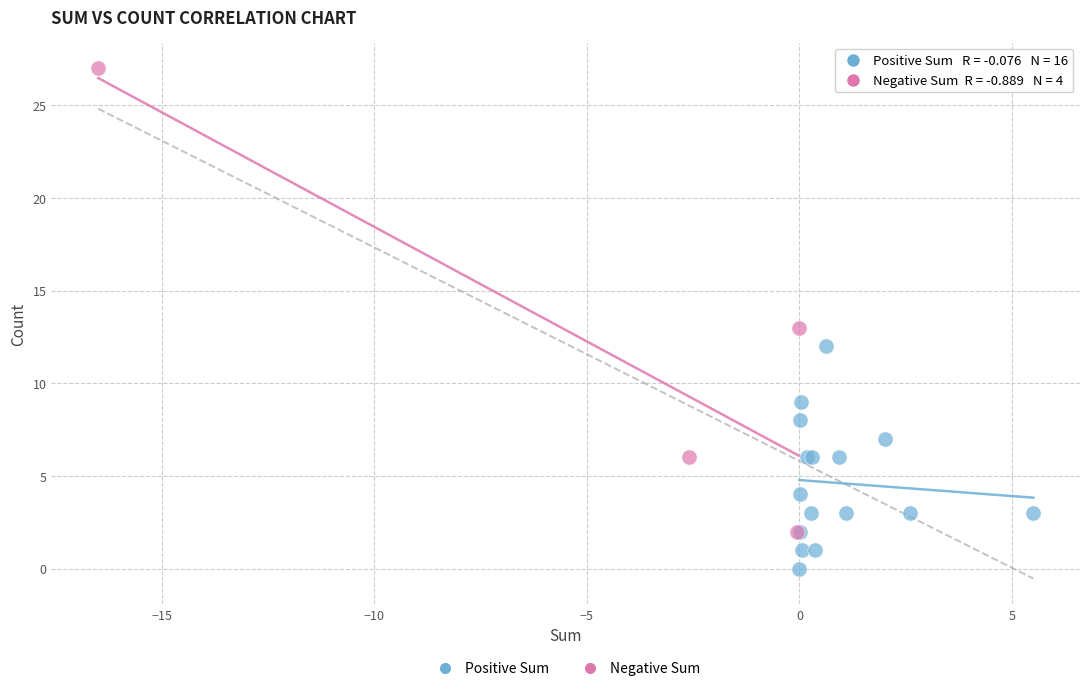

Which series contains the lowest Y value?

Positive Sum